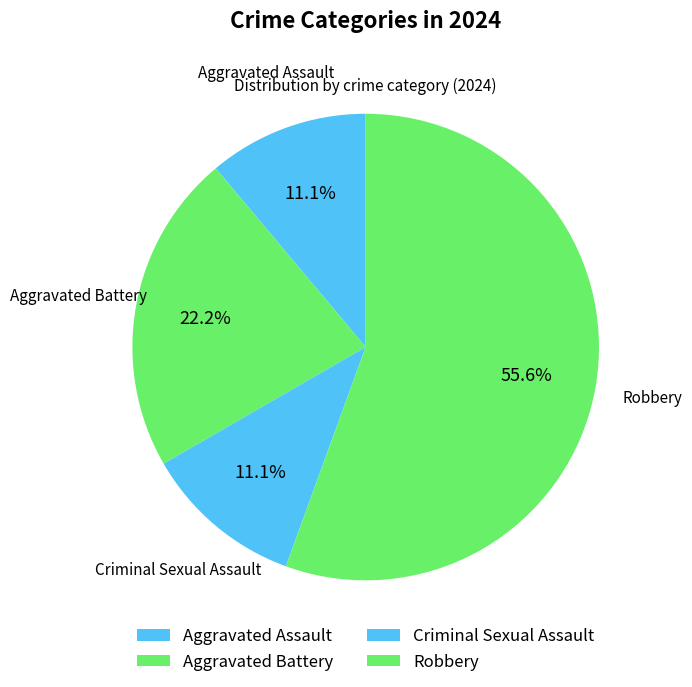

Combined, what portion of the pie is Criminal Sexual Assault and Aggravated Battery?

33.3%